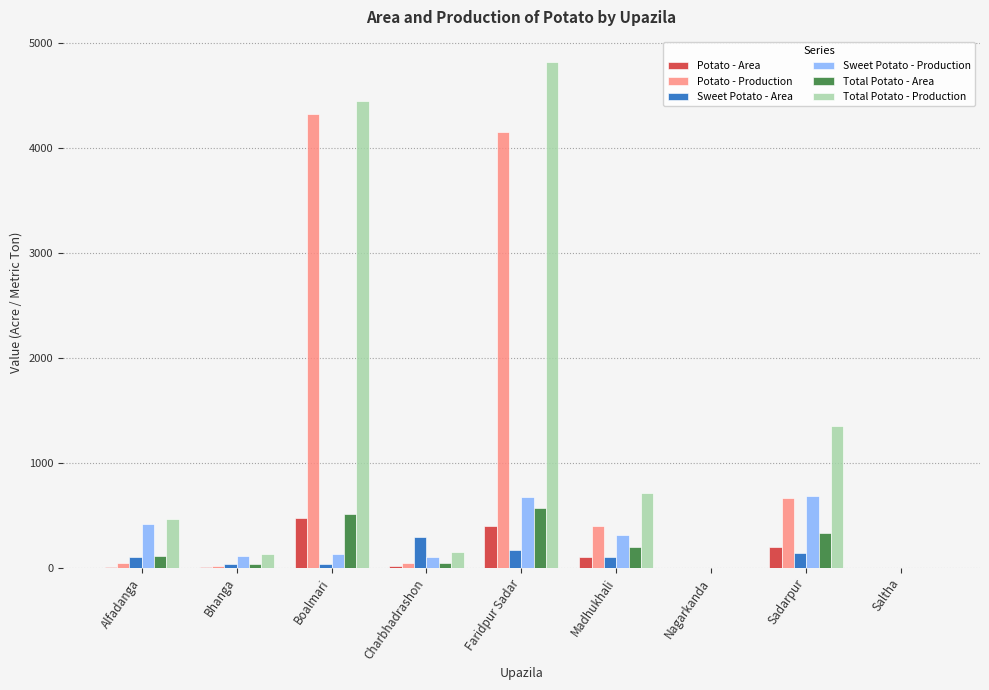

At which category is the sum across all series the highest?

Faridpur Sadar